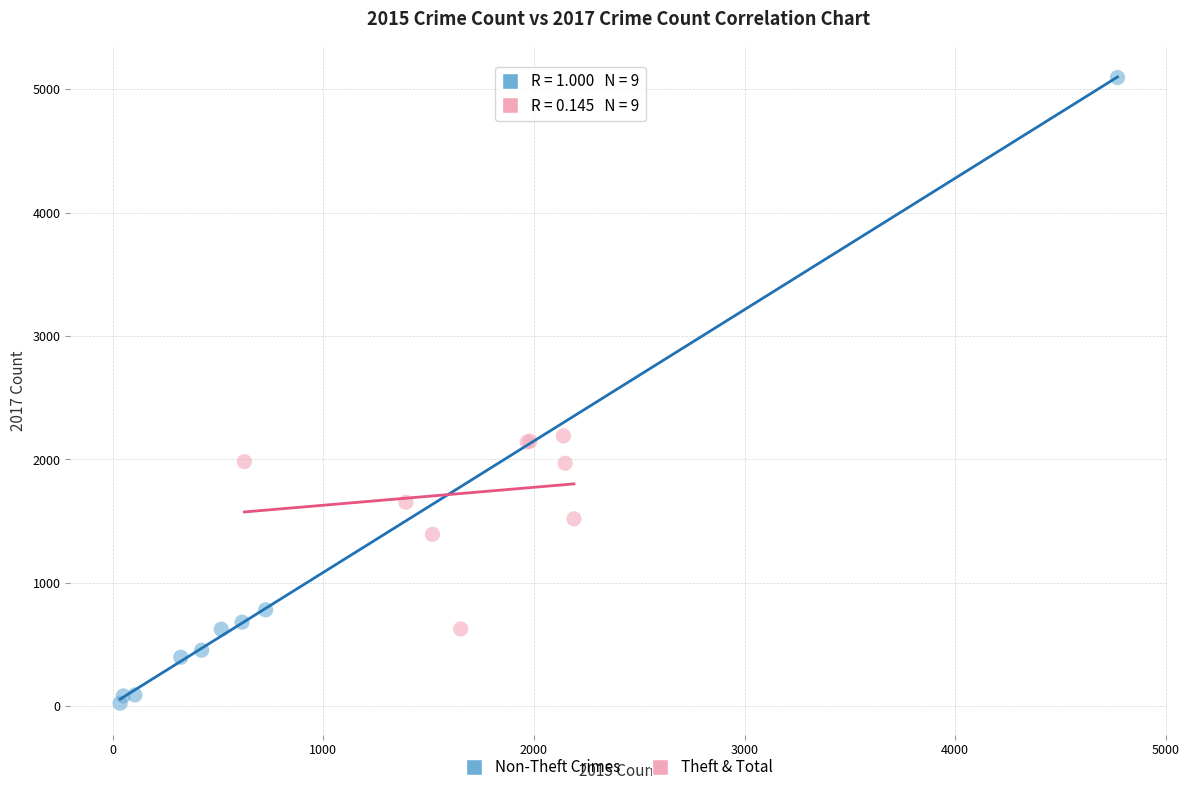

Which series contains the highest Y value?

Non-Theft Crimes